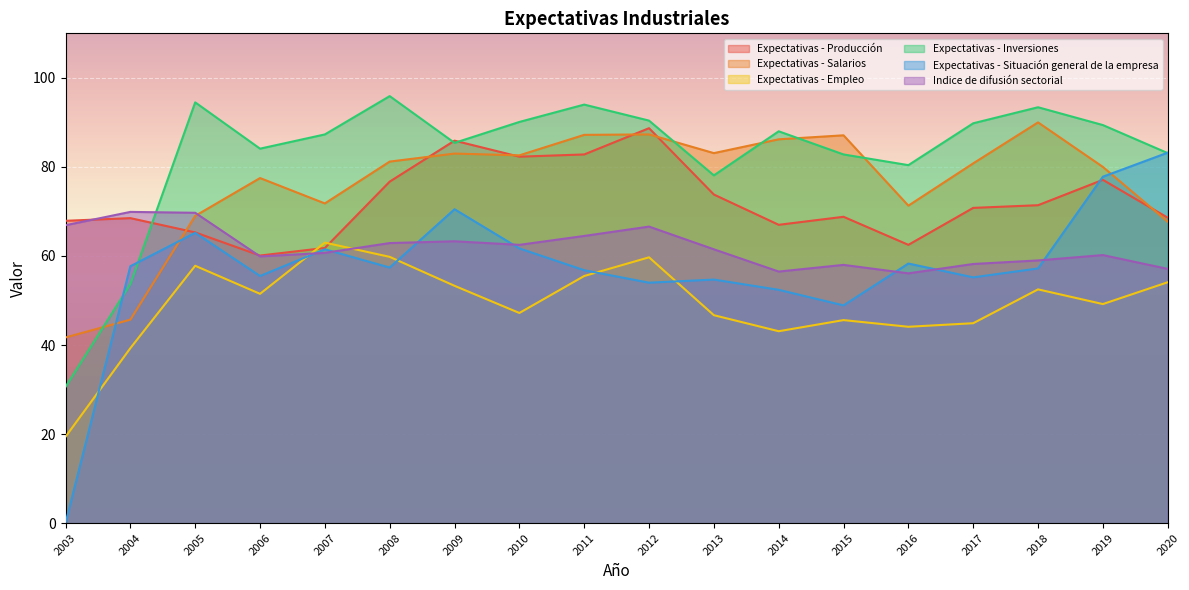

What is the value of the Expectativas - Salarios point at the 10th from the left?

87.3